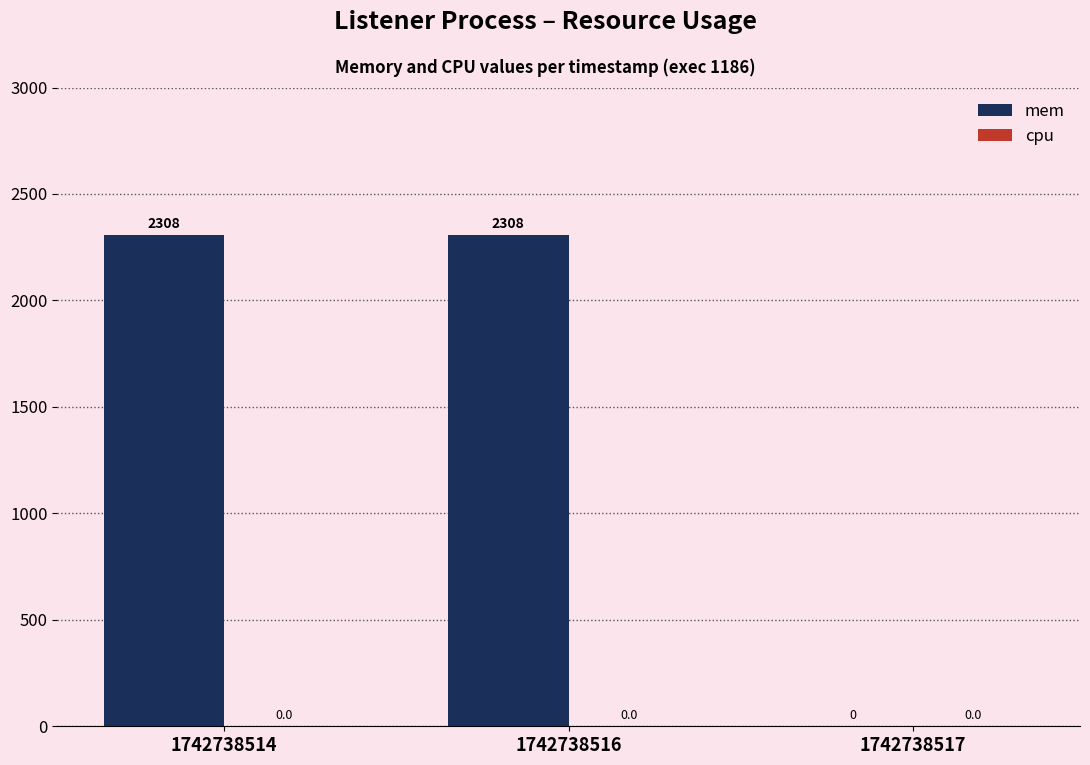

Is it true that the value at 1742738516 is 2308?

True